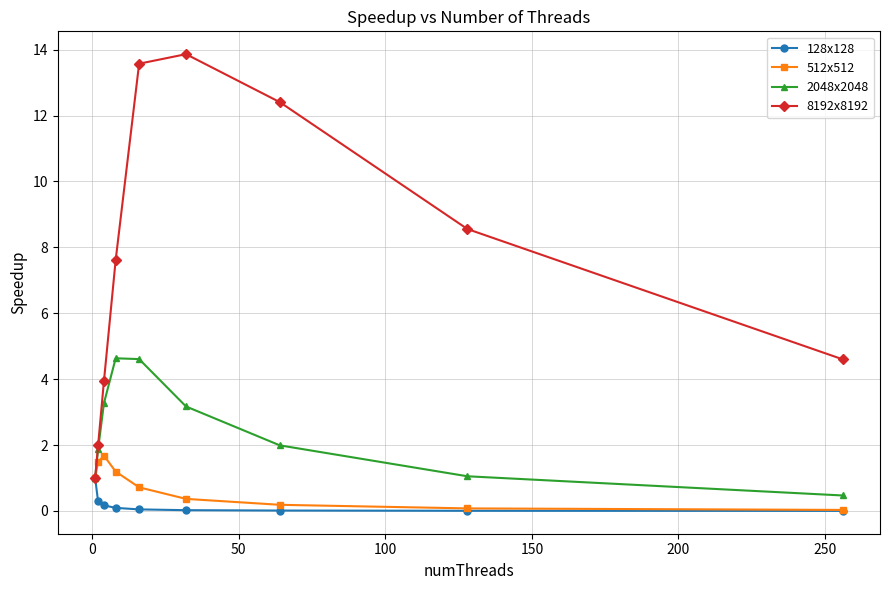

In 512x512, how many points are higher than both neighbors (excluding endpoints)?

1